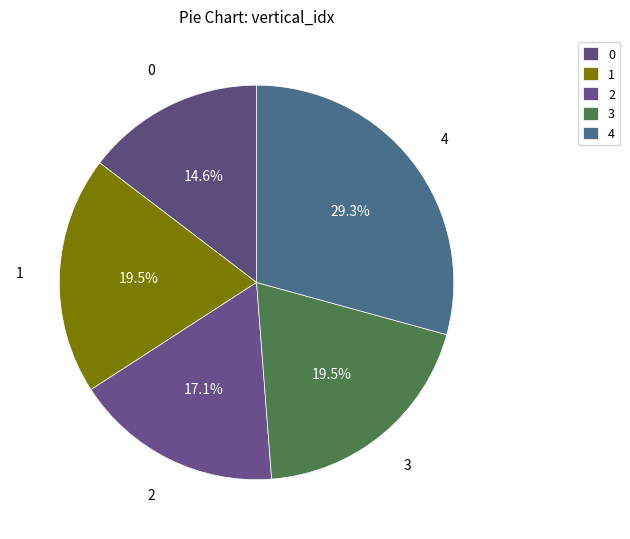

How many slices are in this pie chart?

5